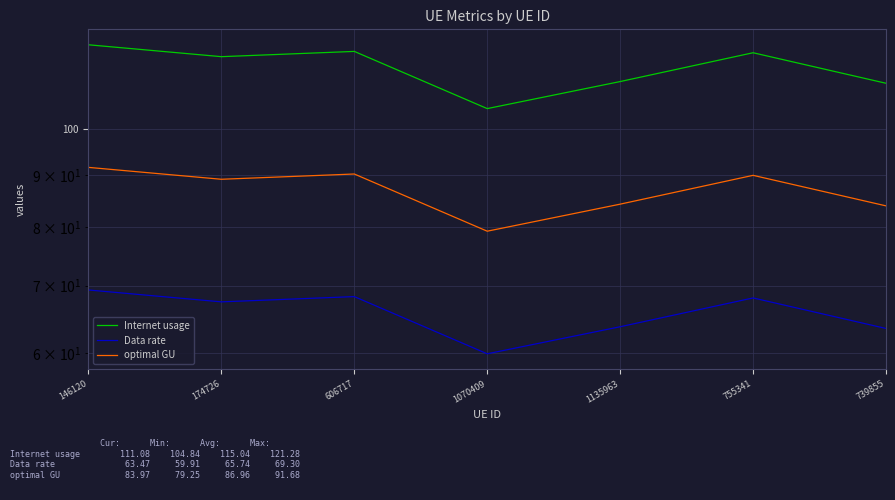

Reading left to right, list all the values displayed in this chart.

Internet usage: 146120=121.3	174726=118.0	606717=119.5	1070409=104.8	1135963=111.5	755341=119.1	739855=111.1
Data rate: 146120=69.3	174726=67.4	606717=68.3	1070409=59.9	1135963=63.7	755341=68.1	739855=63.5
optimal GU: 146120=91.7	174726=89.2	606717=90.3	1070409=79.2	1135963=84.3	755341=90.0	739855=84.0